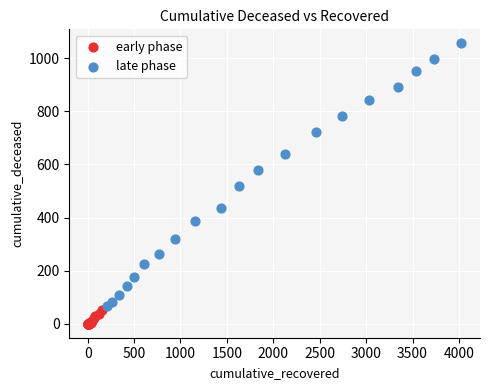

Which series reaches the maximum Y coordinate?

late phase